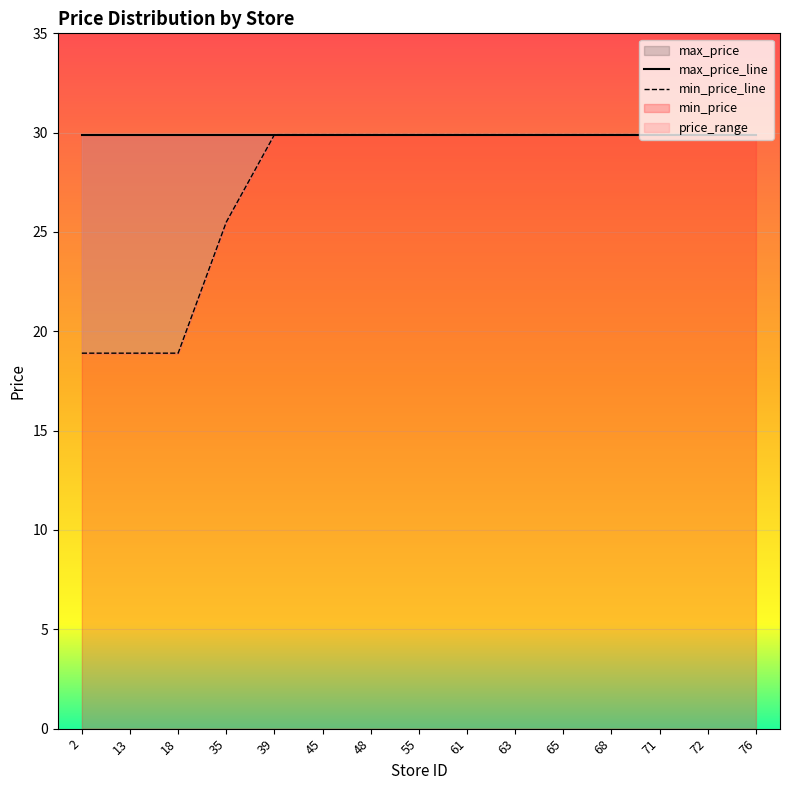

Which category has the lowest value across all series?

2